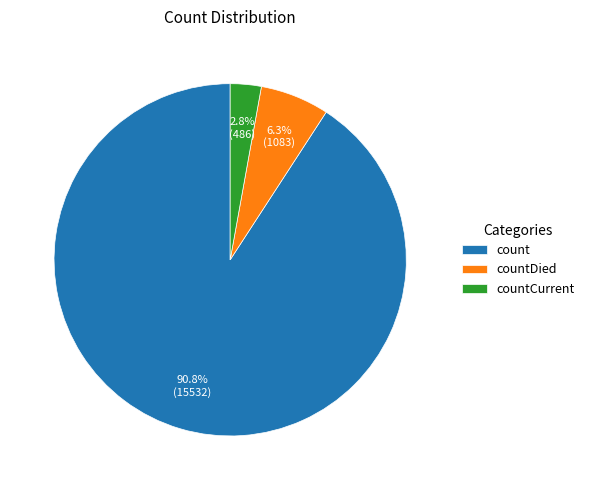

How many slices are in this pie chart?

3